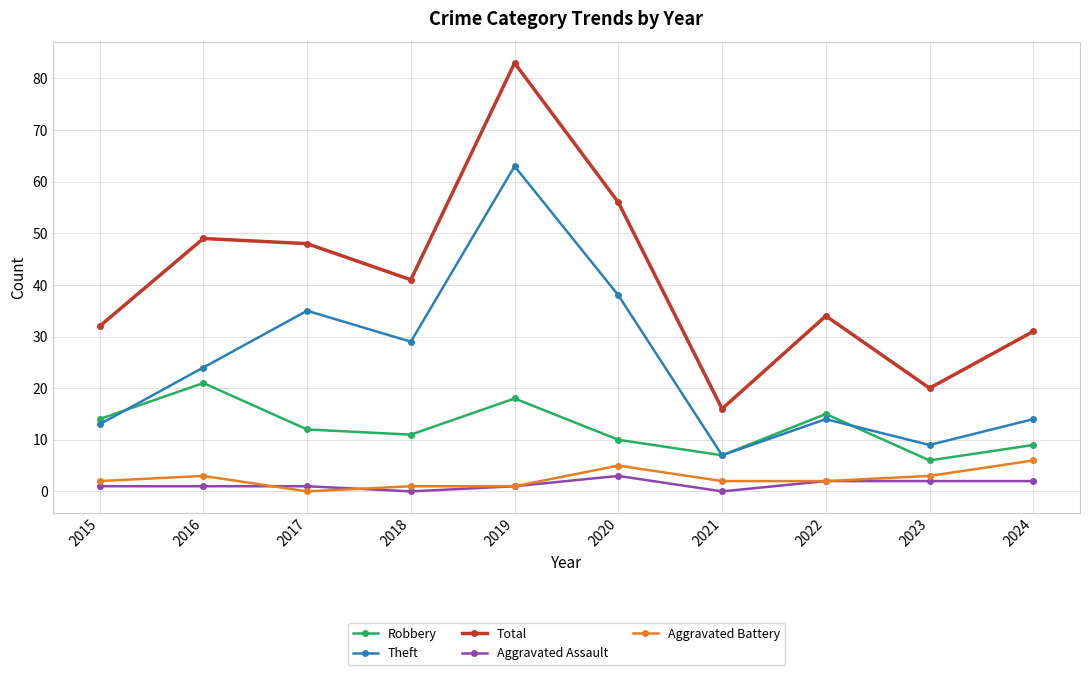

The value of Aggravated Battery at 2015 is 2. True or false?

True